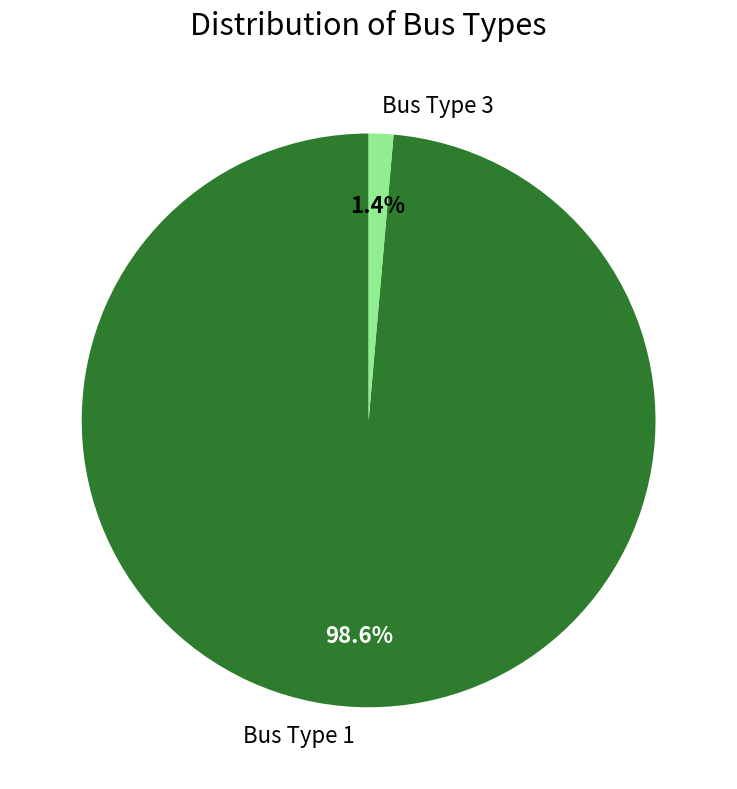

What is the smallest slice in the pie chart?

Bus Type 3